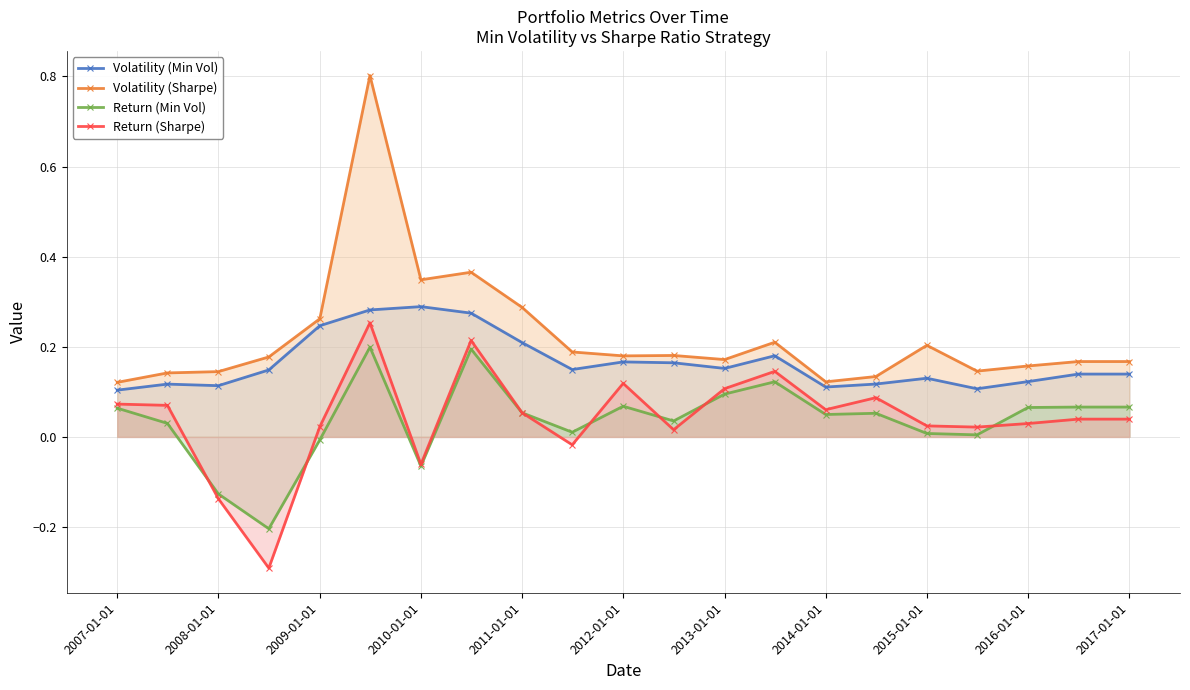

Which series changed the most between 2011-01-01 and 2014-01-01?

Volatility (Sharpe)